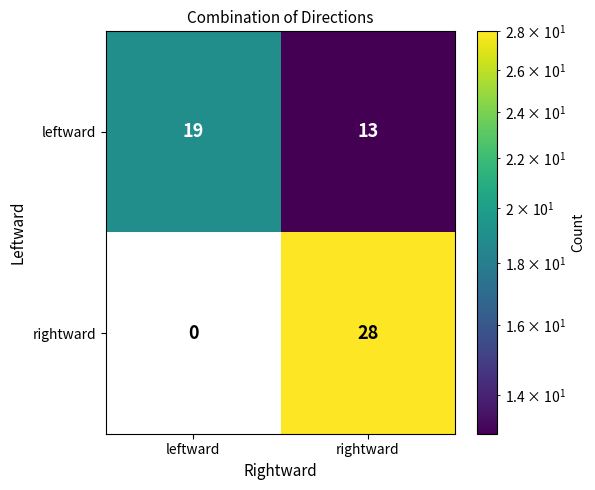

List the series in order of their peak value, highest first.

rightward, leftward